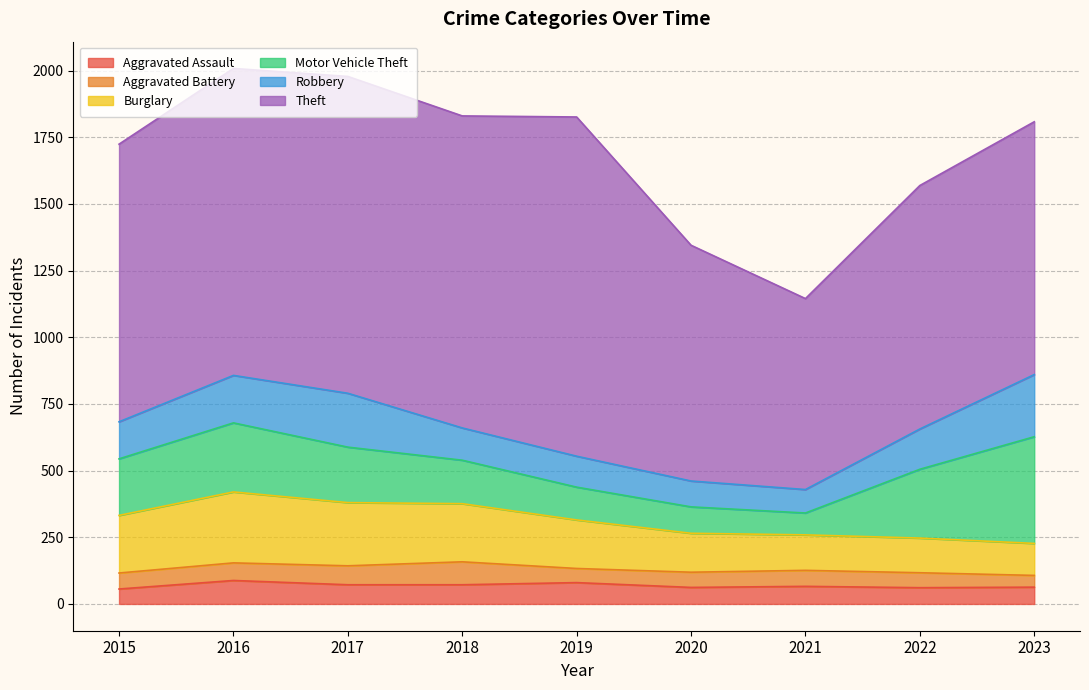

What are all the series names shown in the legend?

Aggravated Assault, Aggravated Battery, Burglary, Motor Vehicle Theft, Robbery, Theft